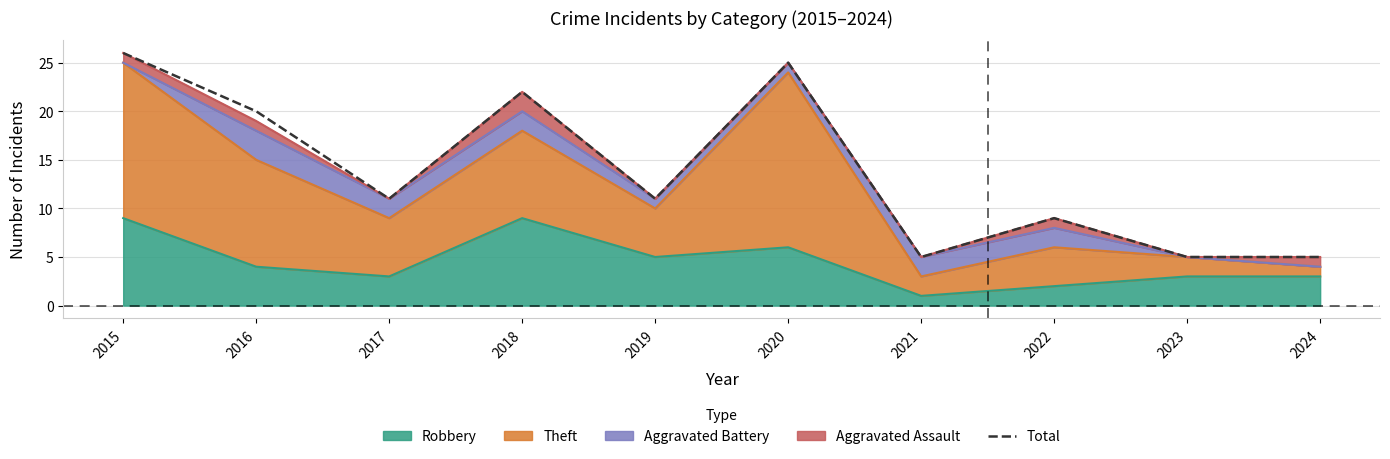

Reading right to left, list all the values displayed in this chart.

5	5	9	5	25	11	22	11	20	26